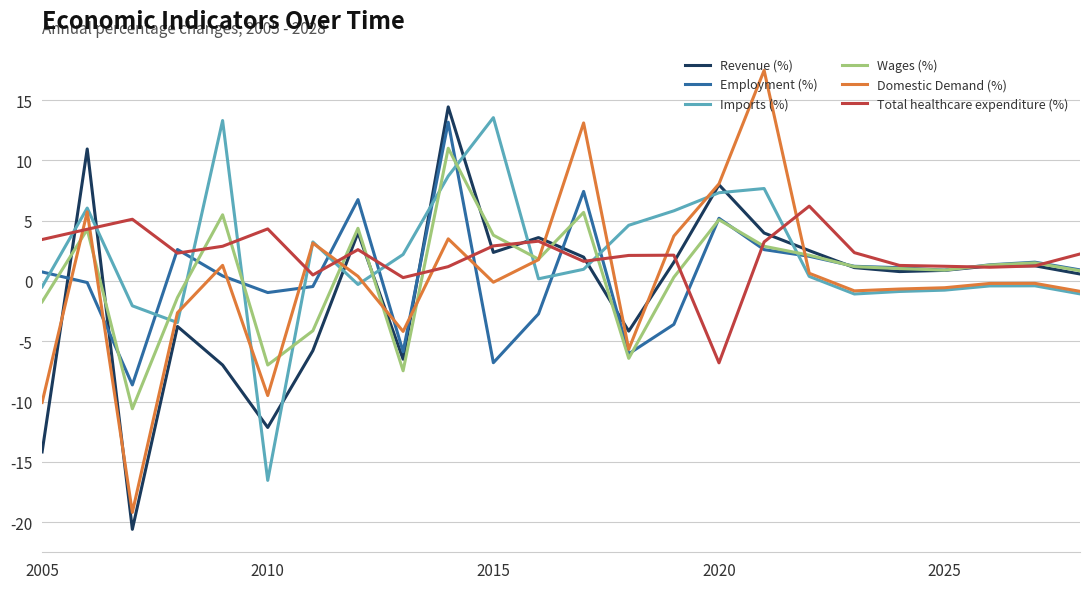

What are all the series names shown in the legend?

Revenue (%), Employment (%), Imports (%), Wages (%), Domestic Demand (%), Total healthcare expenditure (%)